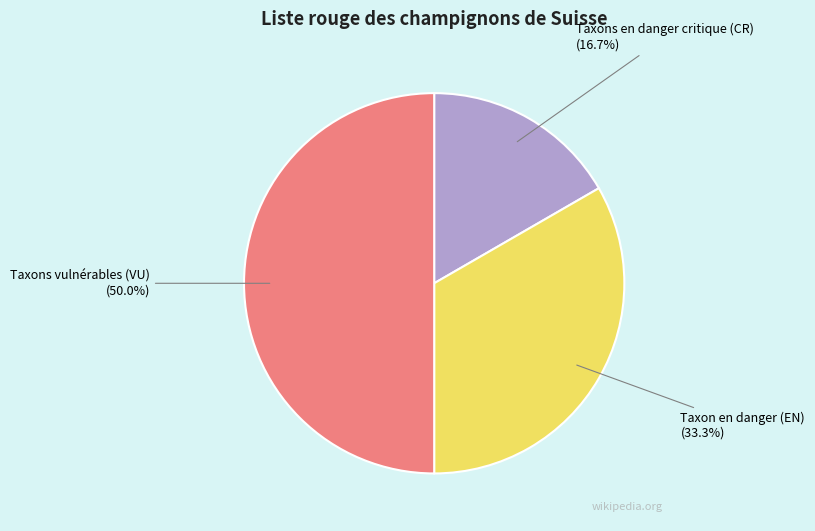

Does Taxons en danger critique (CR) account for over 50% of the chart?

No